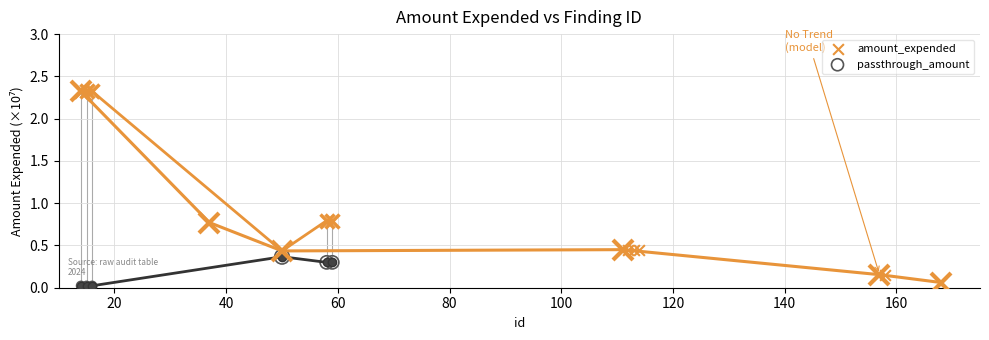

Which series has the largest Y range (max minus min)?

amount_expended